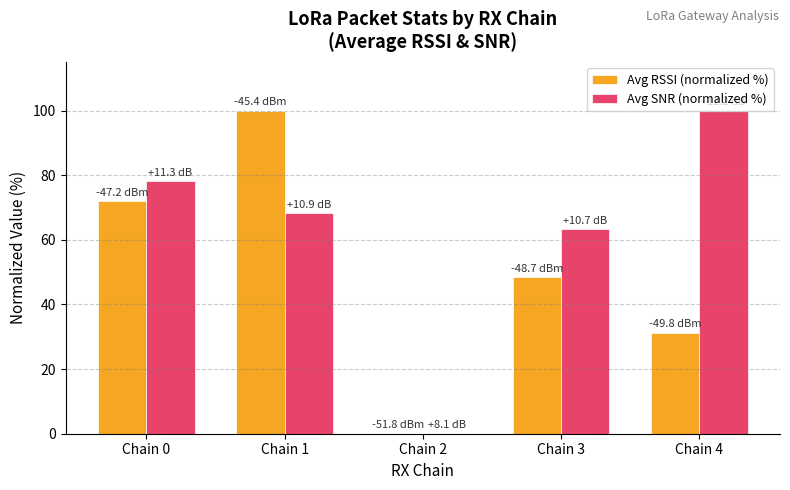

What is the sum of all Avg RSSI (normalized %) values?

251.6